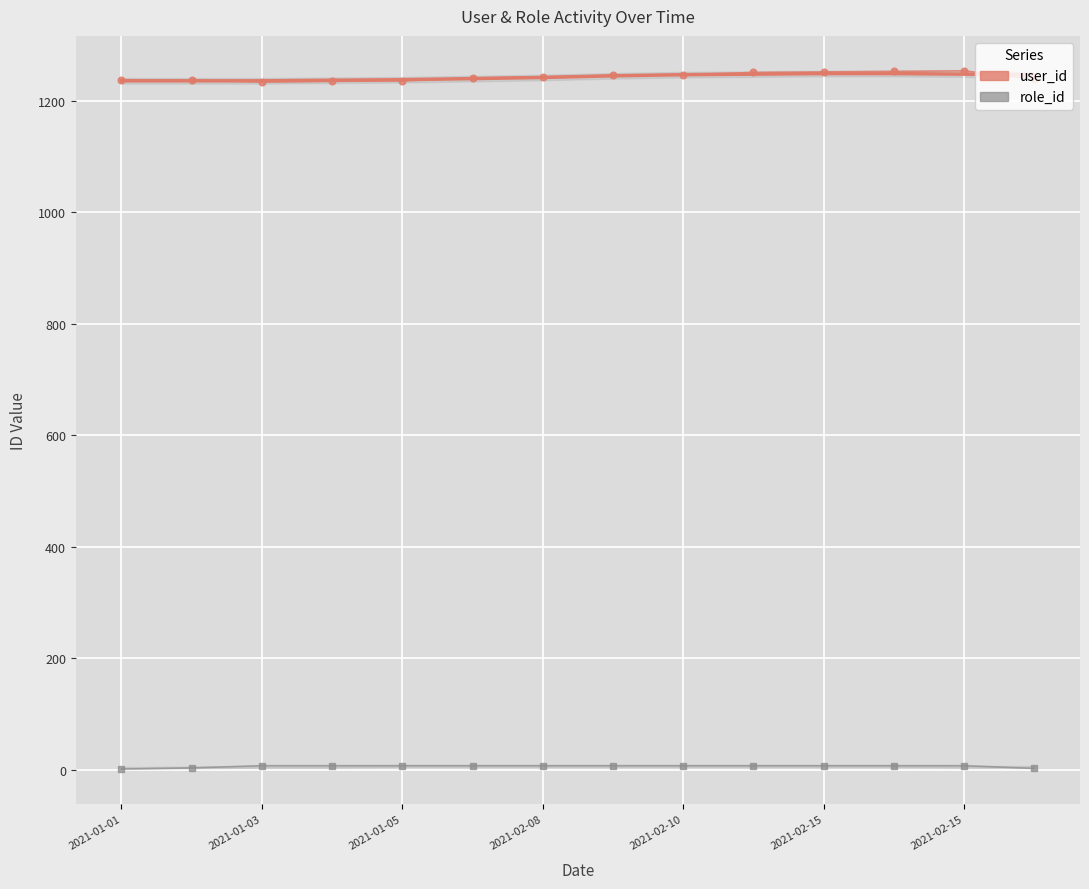

At which category does user_id_raw reach its first local peak?

2021-02-15